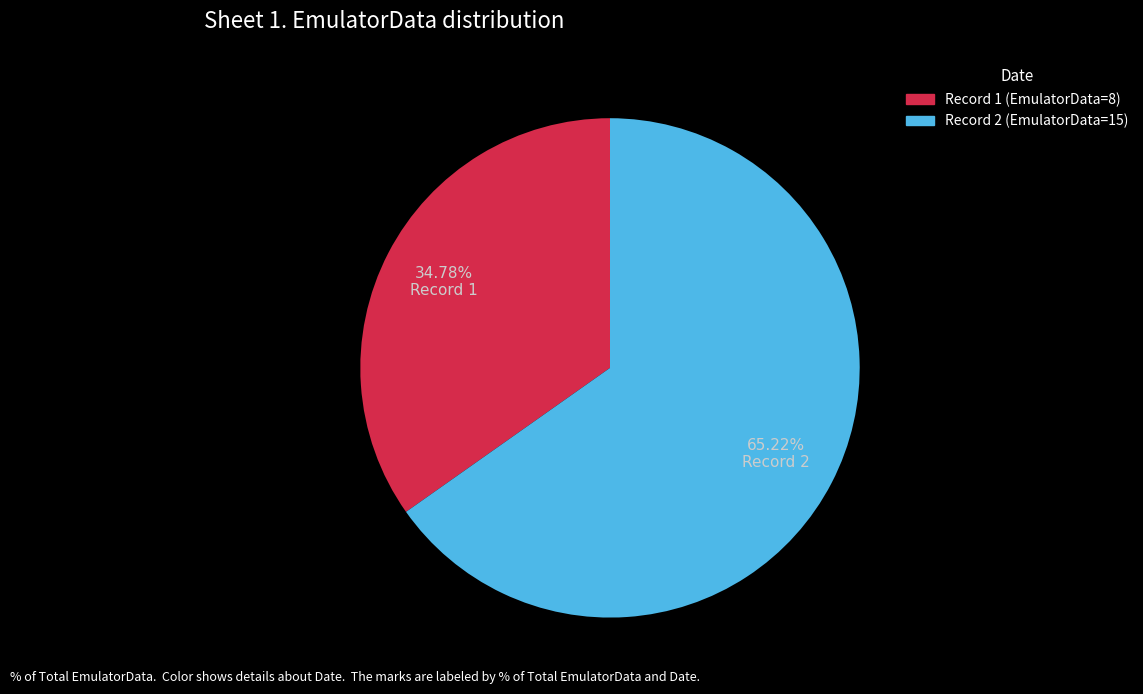

What is the ratio of the value at Record 2 (EmulatorData=15) to the value at Record 1 (EmulatorData=8)?

1.9